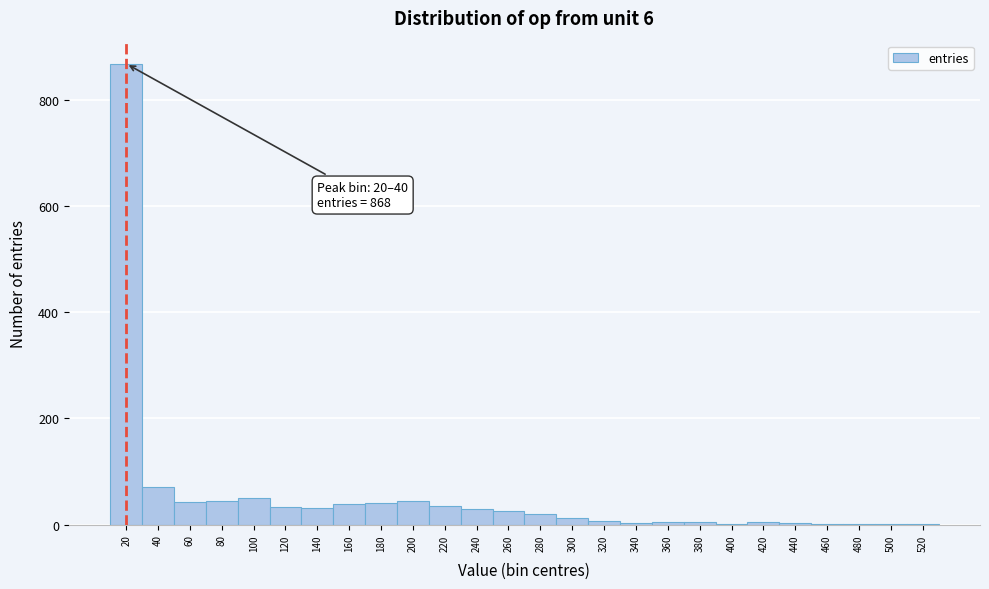

What is the greatest value displayed?

868